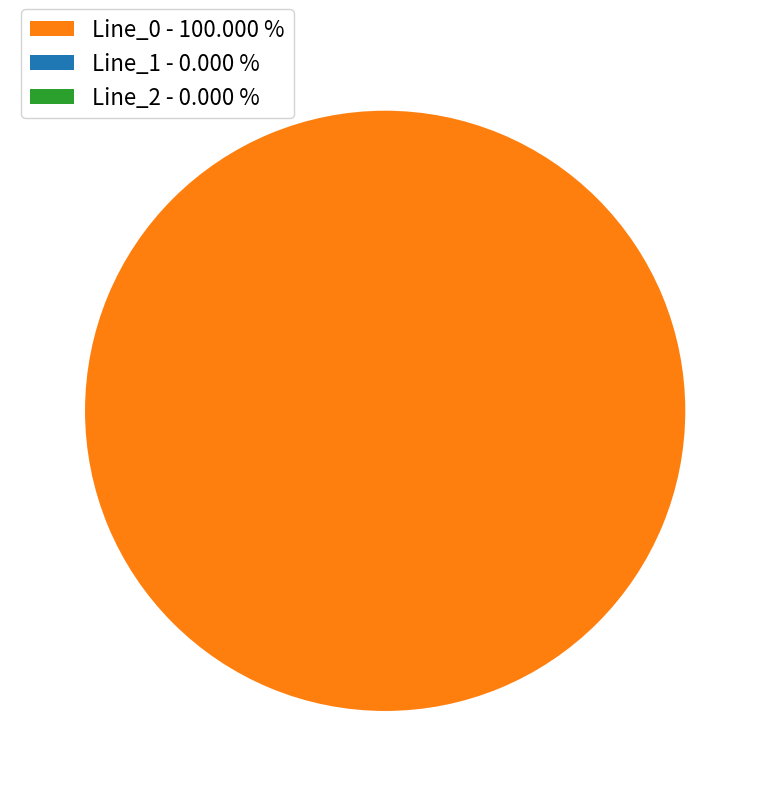

What is the largest slice in the pie chart?

Line_0